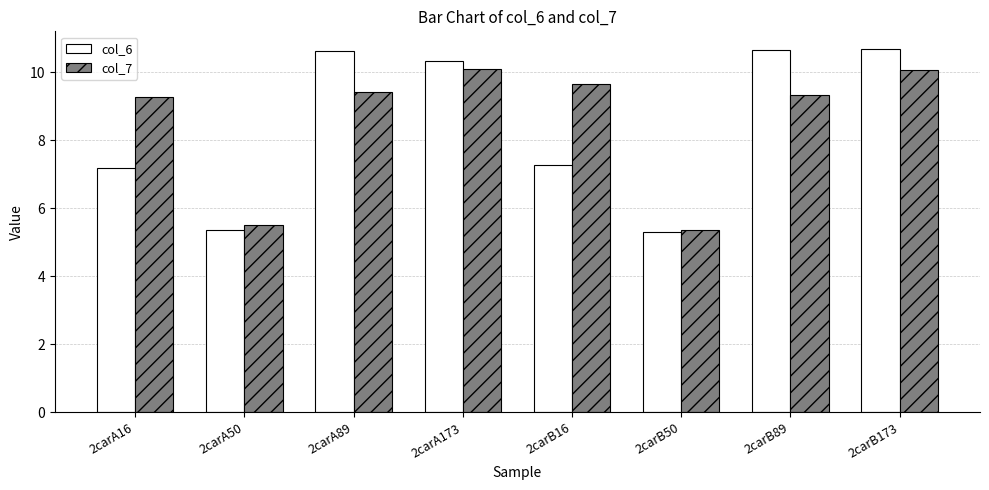

What is the difference between the maximum and minimum values in the col_6 series?

5.4